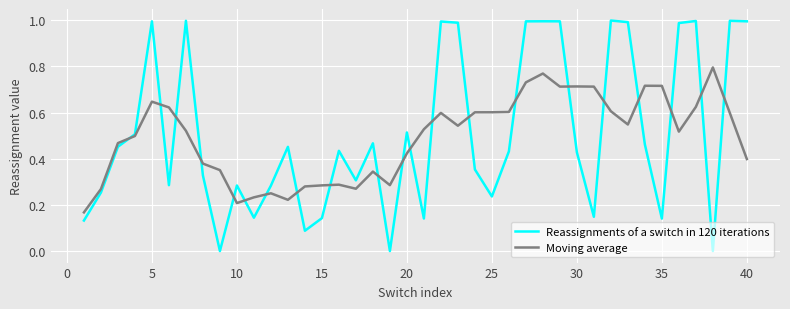

After their last crossing, which series has the higher values: Moving average or Reassignments of a switch in 120 iterations?

Reassignments of a switch in 120 iterations